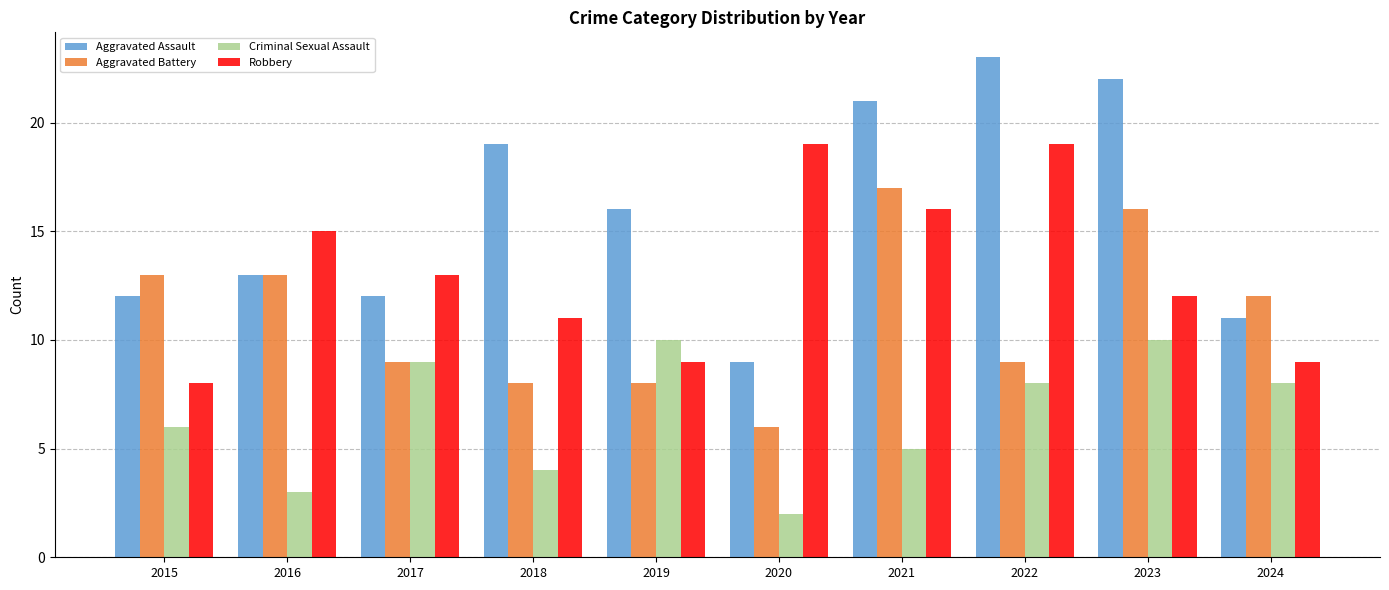

How many bars are there in total?

40